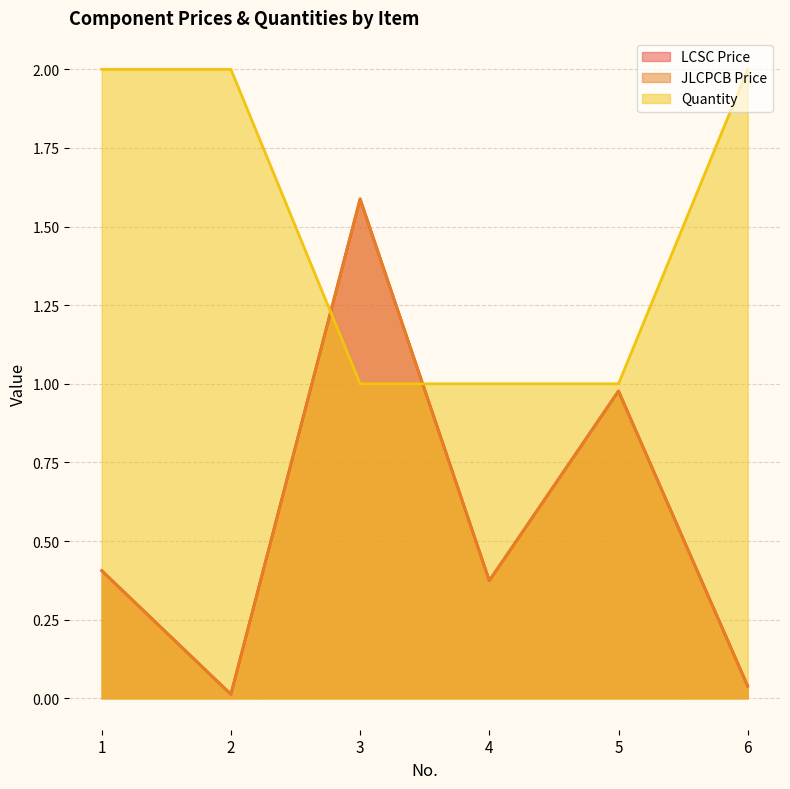

Which series has the largest total across all categories?

Quantity